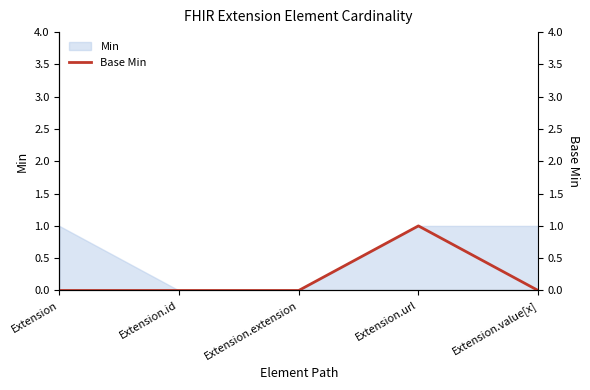

What is the value of the 4th point from the left?

1